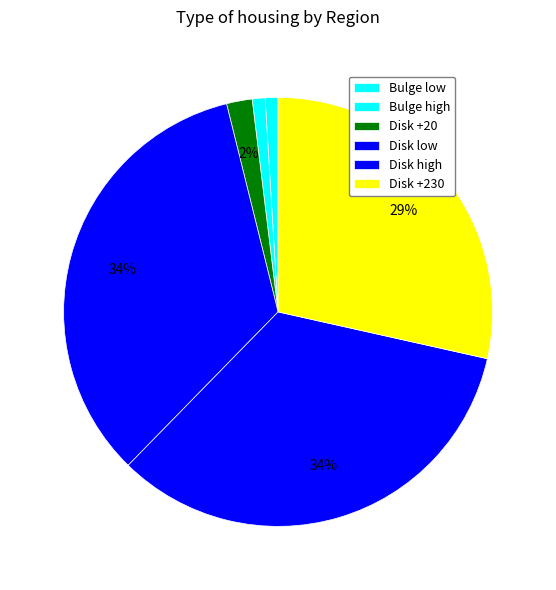

Count the number of slices in the pie.

6